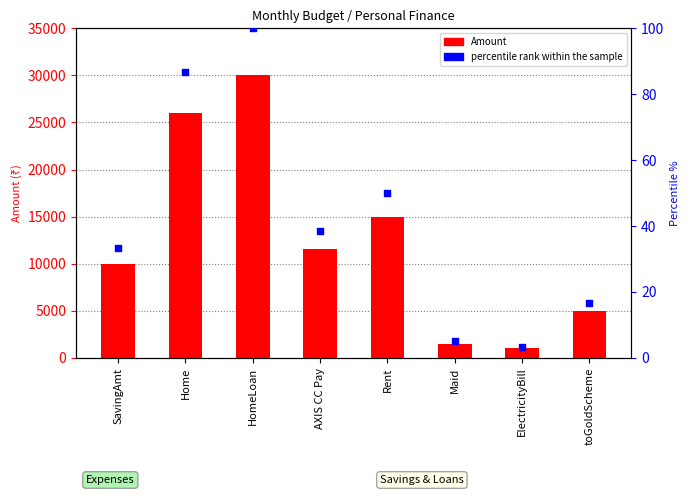

At which category is the sum across all series the highest?

HomeLoan